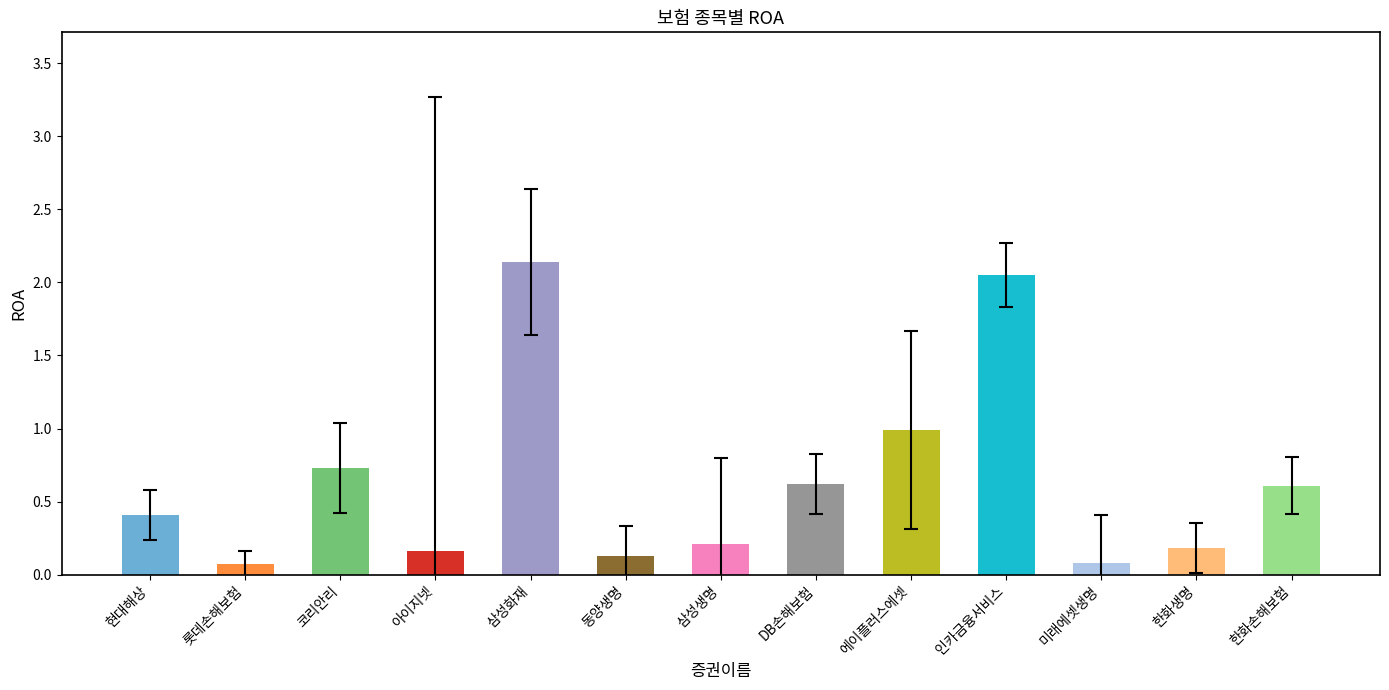

At which category does the chart reach its peak across all series?

삼성화재